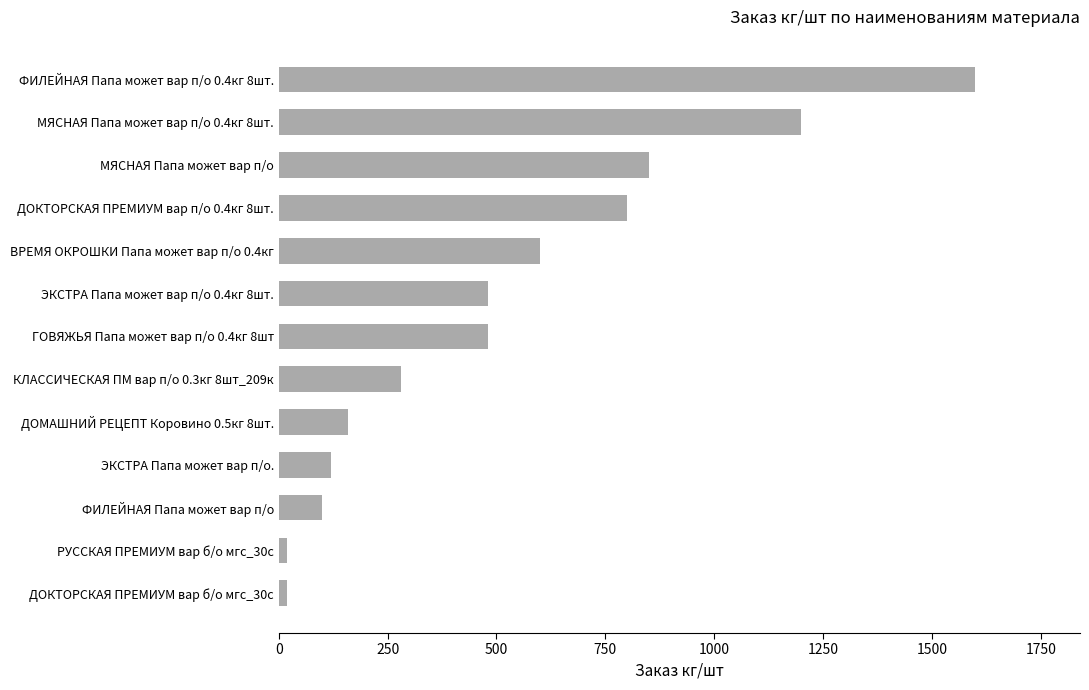

Reading top to bottom, extract all data points from this chart.

ФИЛЕЙНАЯ Папа может вар п/о 0.4кг 8шт.=1600	МЯСНАЯ Папа может вар п/о 0.4кг 8шт.=1200	МЯСНАЯ Папа может вар п/о=850	ДОКТОРСКАЯ ПРЕМИУМ вар п/о 0.4кг 8шт.=800	ВРЕМЯ ОКРОШКИ Папа может вар п/о 0.4кг=600	ЭКСТРА Папа может вар п/о 0.4кг 8шт.=480	ГОВЯЖЬЯ Папа может вар п/о 0.4кг 8шт=480	КЛАССИЧЕСКАЯ ПМ вар п/о 0.3кг 8шт_209к=280	ДОМАШНИЙ РЕЦЕПТ Коровино 0.5кг 8шт.=160	ЭКСТРА Папа может вар п/о.=120	ФИЛЕЙНАЯ Папа может вар п/о=100	РУССКАЯ ПРЕМИУМ вар б/о мгс_30с=20	ДОКТОРСКАЯ ПРЕМИУМ вар б/о мгс_30с=20